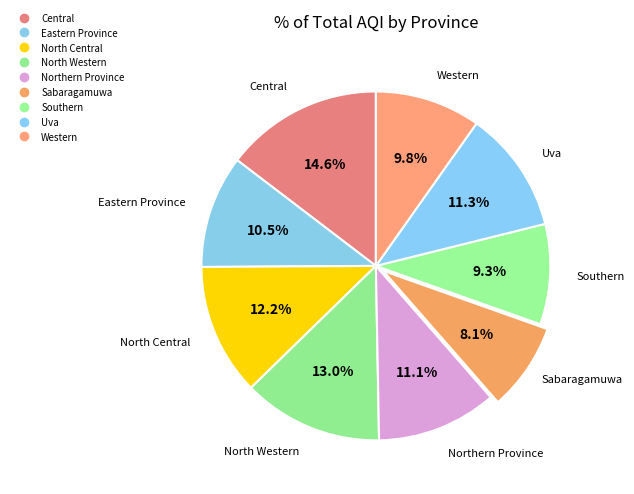

Which slice is the smallest?

Sabaragamuwa